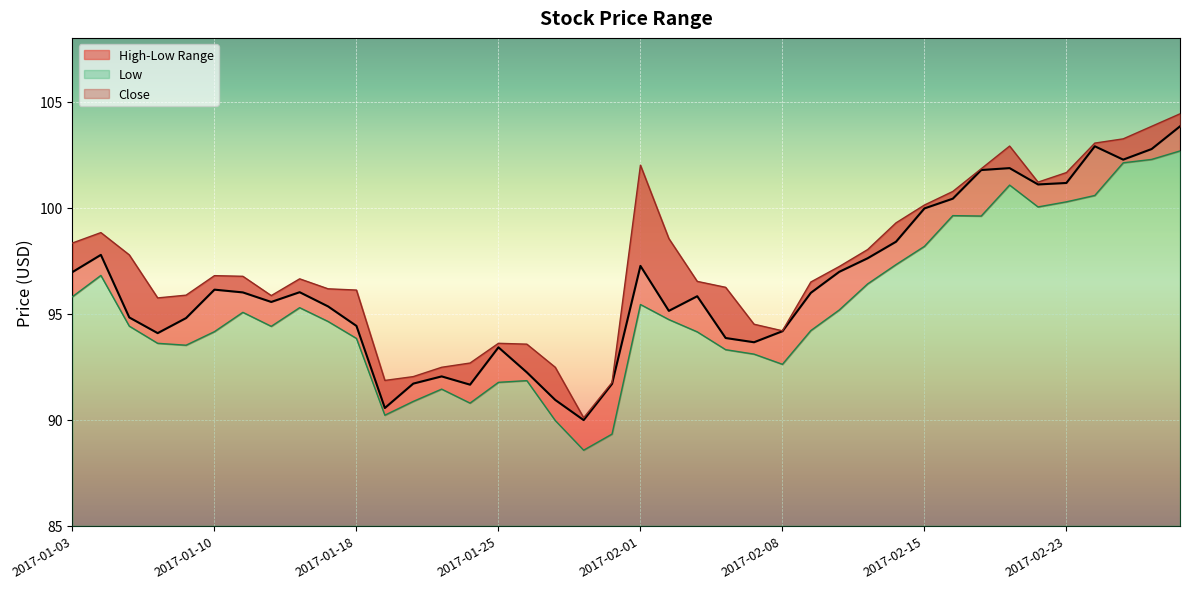

Which category has the lowest value in the High series?

2017-01-30